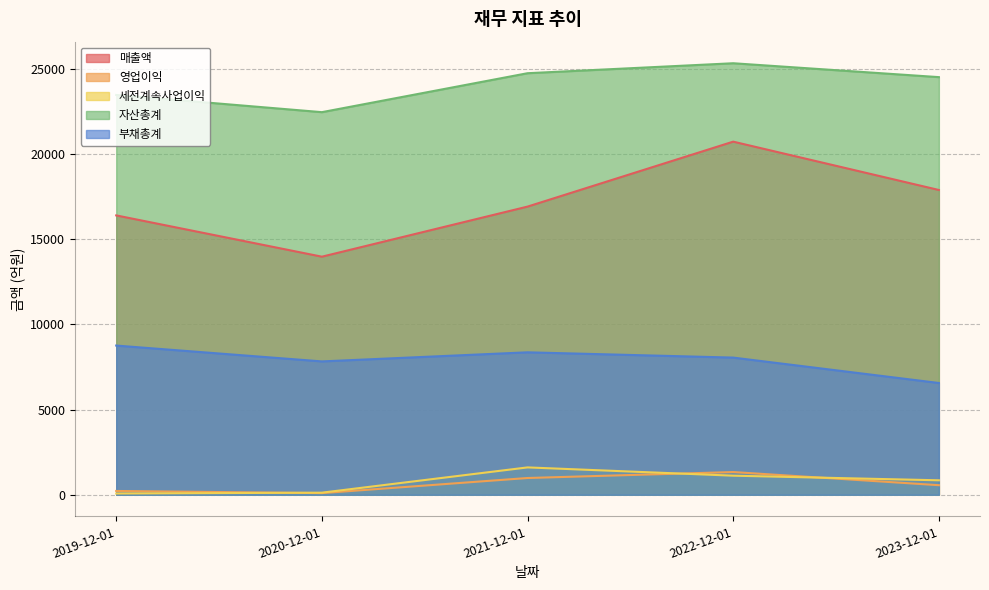

How many data points in 영업이익 are less than 563?

2